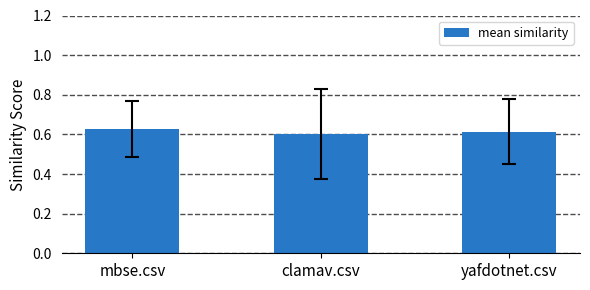

Count the number of data series in this chart.

1